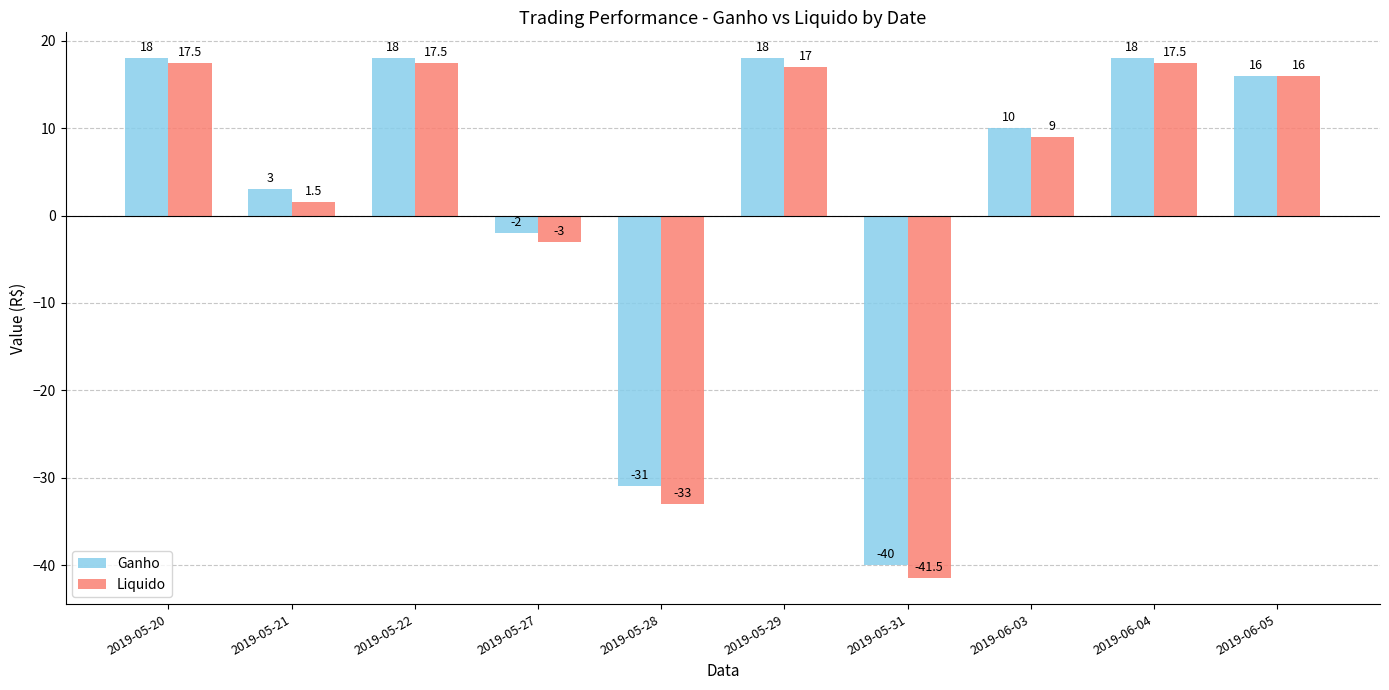

Which series has the largest total across all categories?

Ganho